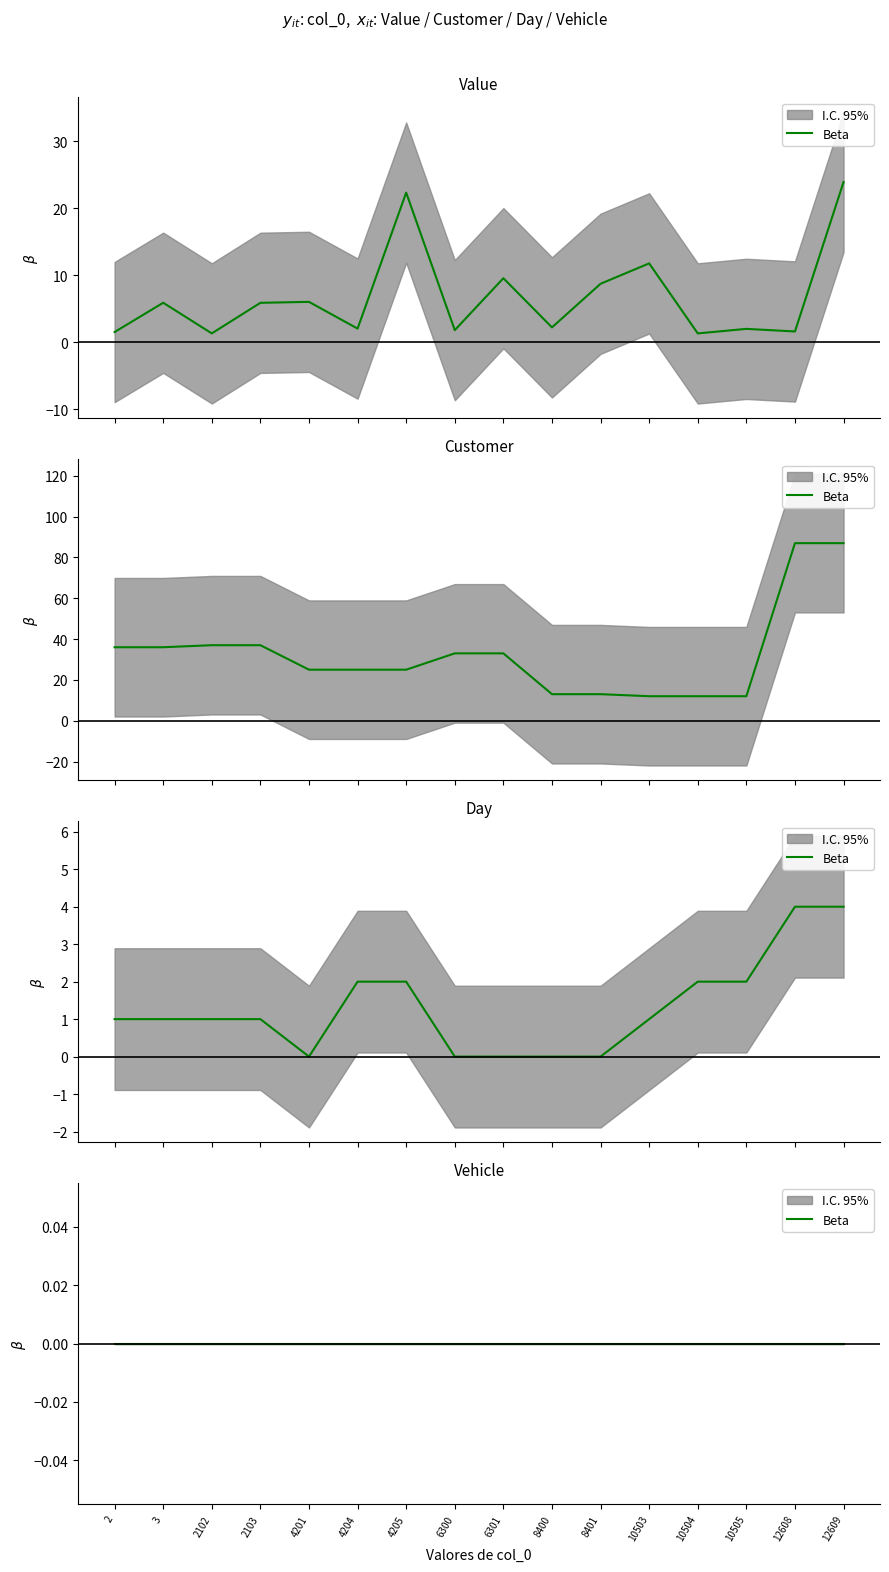

Which series has the largest total across all categories?

Customer